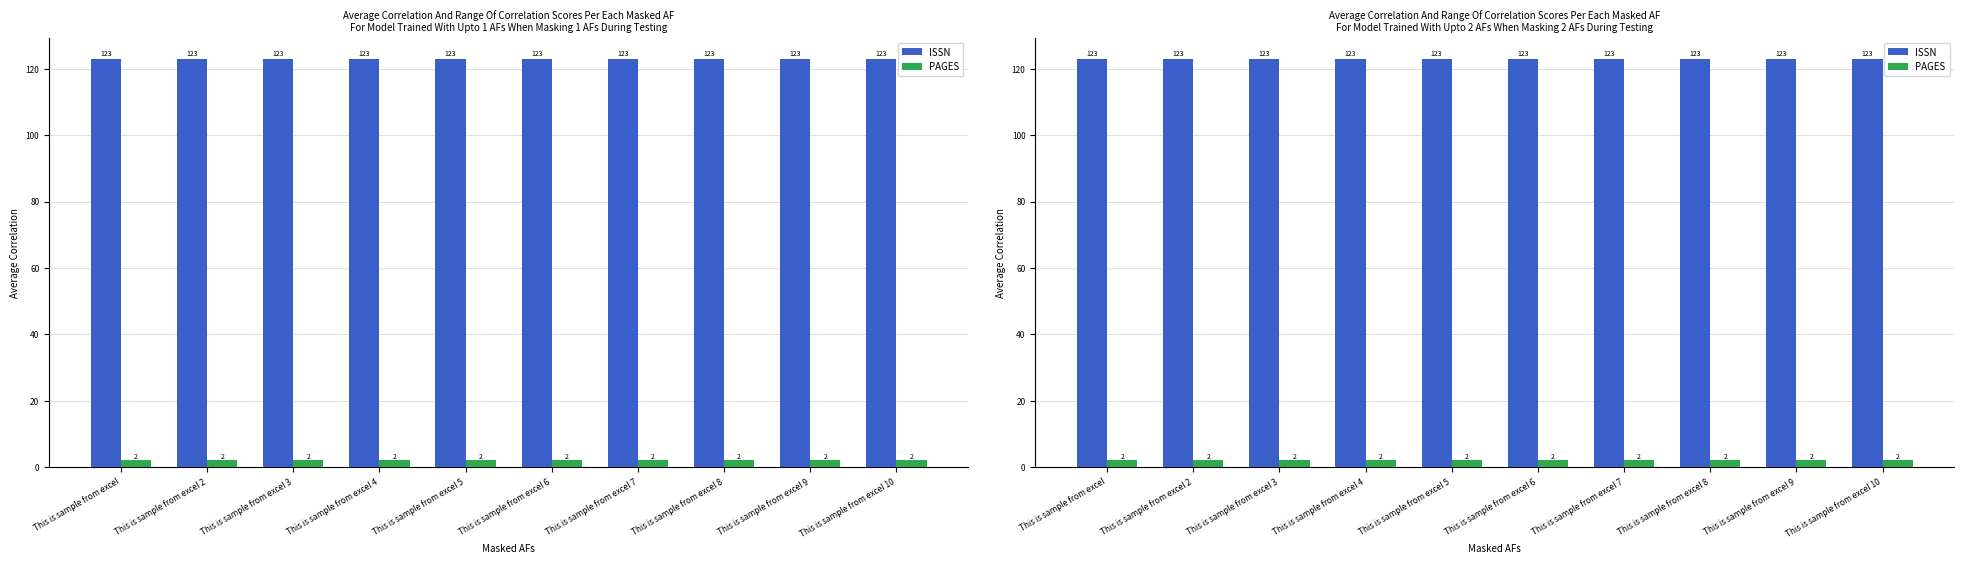

Reading left to right, extract all data points from this chart.

ISSN: This is sample from excel=123	This is sample from excel 2=123	This is sample from excel 3=123	This is sample from excel 4=123	This is sample from excel 5=123	This is sample from excel 6=123	This is sample from excel 7=123	This is sample from excel 8=123	This is sample from excel 9=123	This is sample from excel 10=123
PAGES: This is sample from excel=2	This is sample from excel 2=2	This is sample from excel 3=2	This is sample from excel 4=2	This is sample from excel 5=2	This is sample from excel 6=2	This is sample from excel 7=2	This is sample from excel 8=2	This is sample from excel 9=2	This is sample from excel 10=2